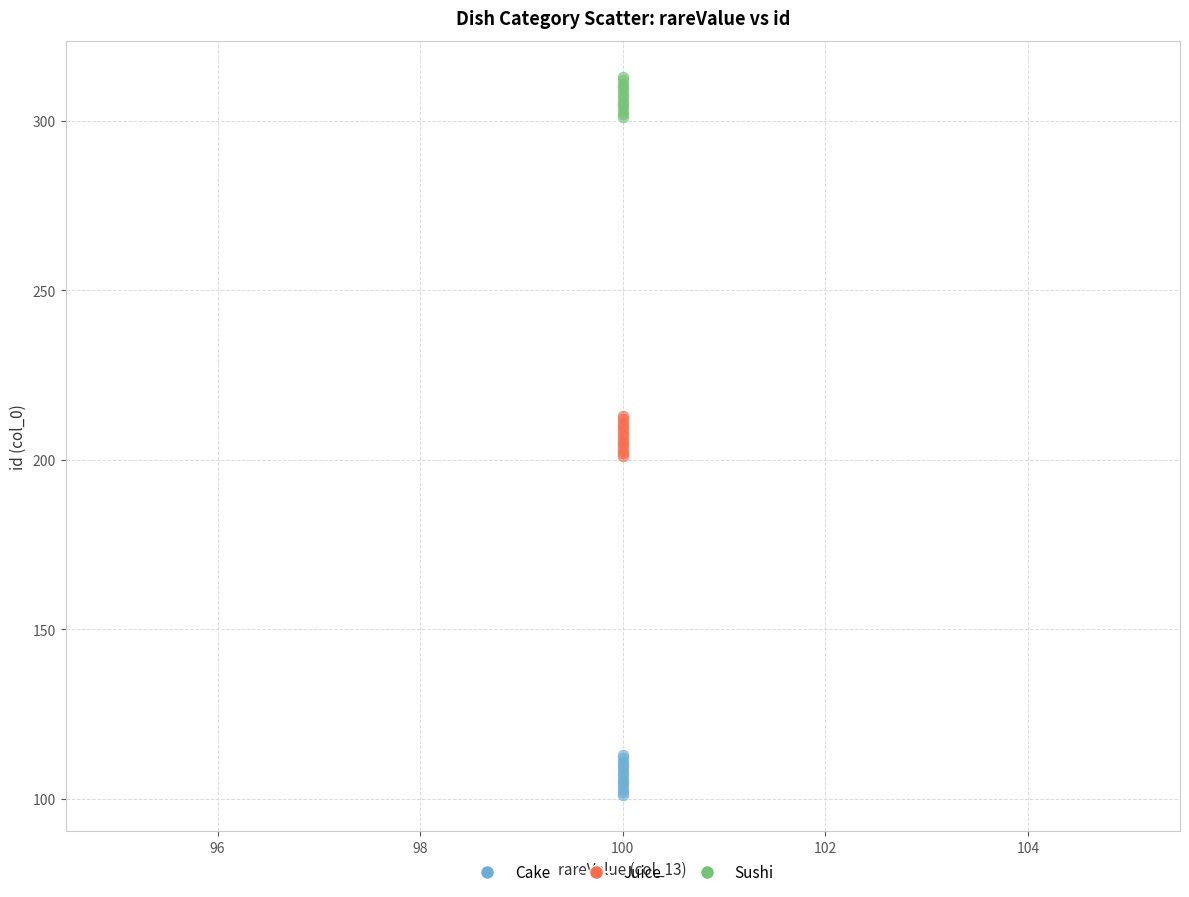

Which series reaches the maximum Y coordinate?

Sushi